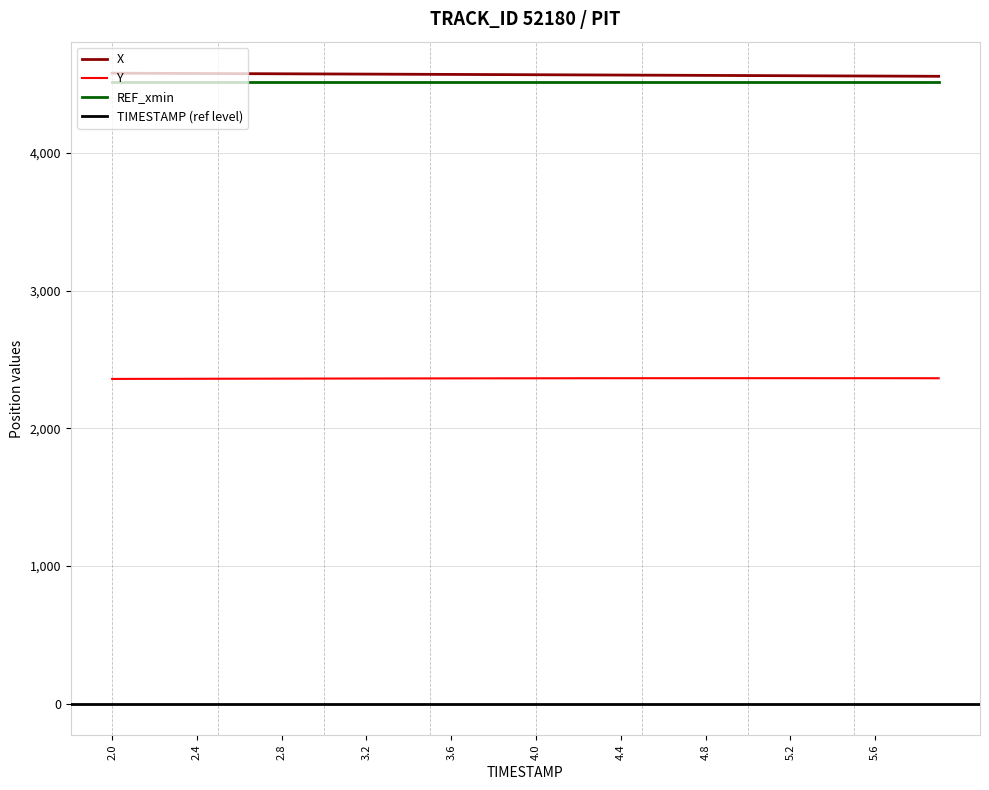

Which series has the largest range (max minus min)?

X